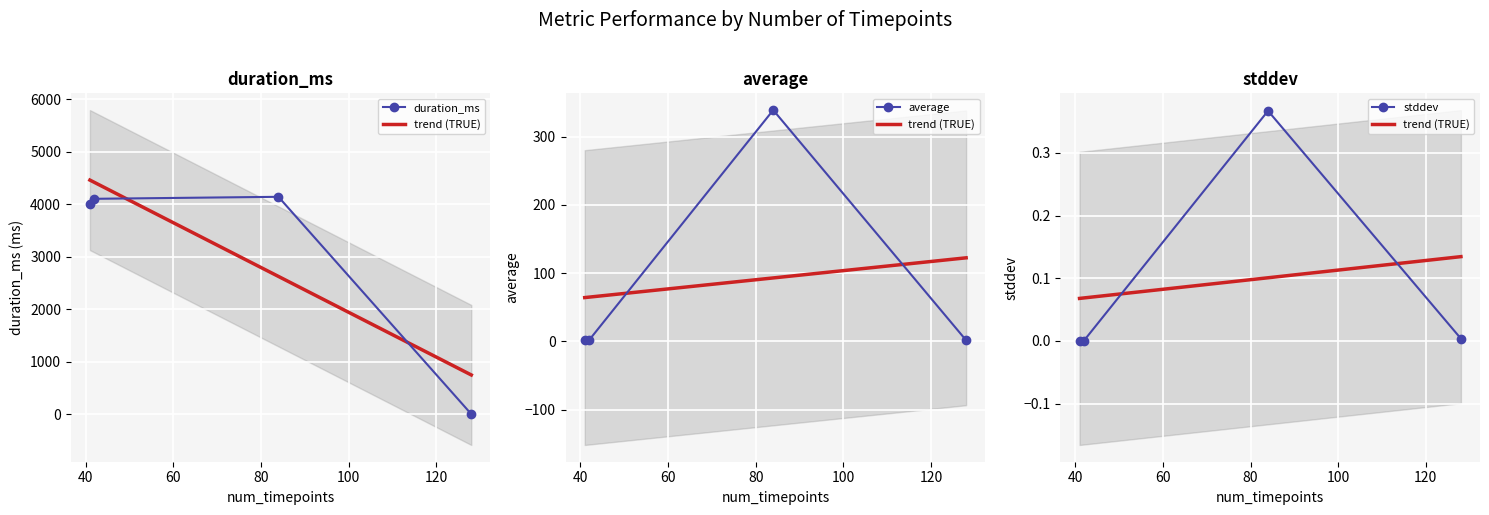

At which label does average reach its peak?

84